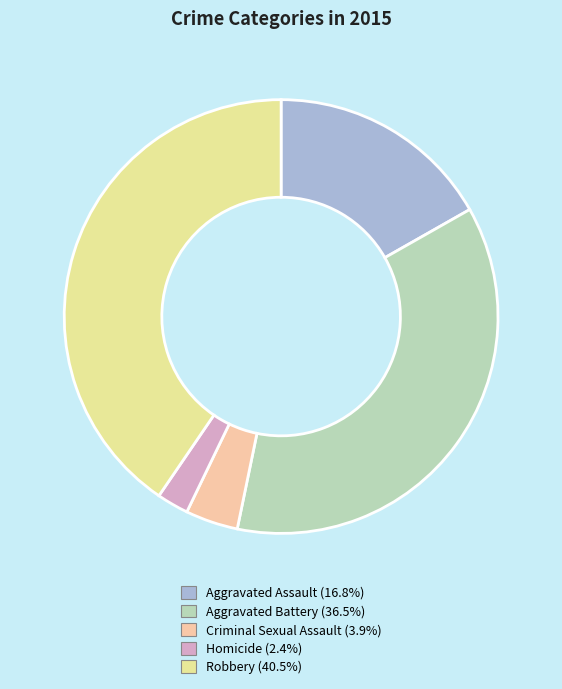

Do Homicide and Aggravated Assault together represent more than half of the pie?

No